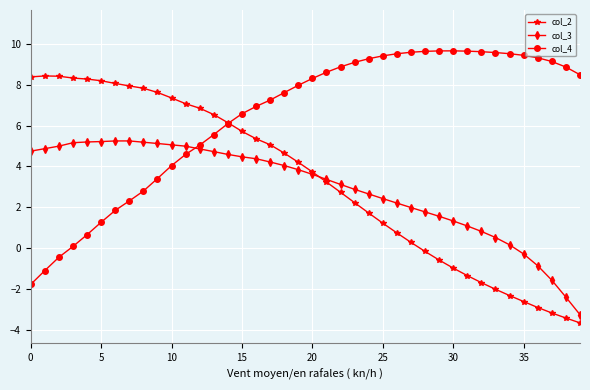

What is the maximum value shown in the chart?

9.7